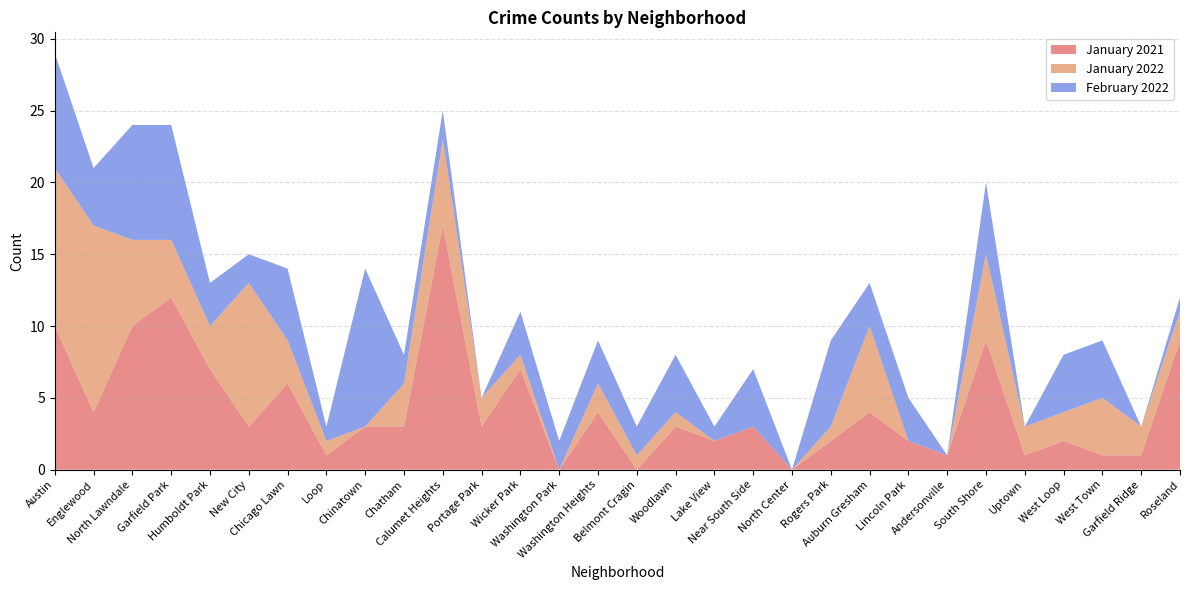

Reading right to left, list all the values displayed in this chart.

January 2021: 9	1	1	2	1	9	1	2	4	2	0	3	2	3	0	4	0	7	3	17	3	3	1	6	3	7	12	10	4	10
January 2022: 2	2	4	2	2	6	0	0	6	1	0	0	0	1	1	2	0	1	2	6	3	0	1	3	10	3	4	6	13	11
February 2022: 1	0	4	4	0	5	0	3	3	6	0	4	1	4	2	3	2	3	0	2	2	11	1	5	2	3	8	8	4	8